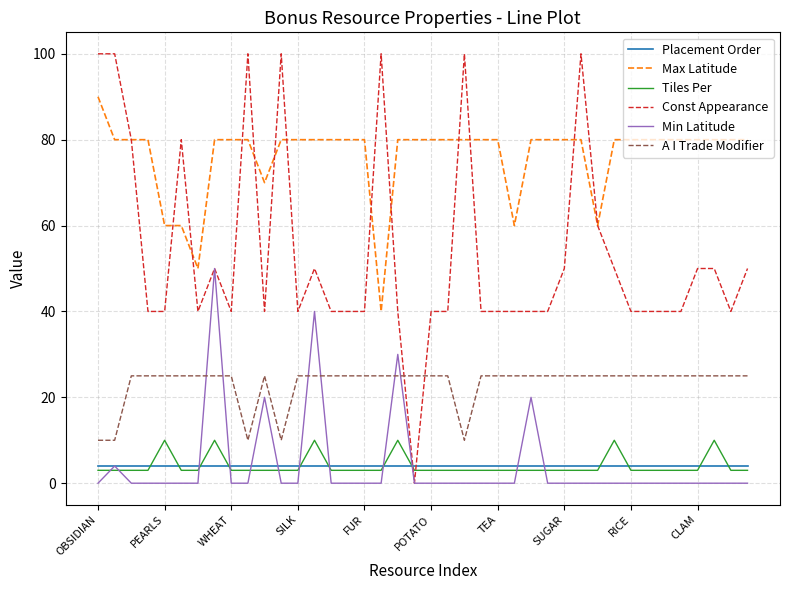

Which series has the widest spread of values?

Const Appearance